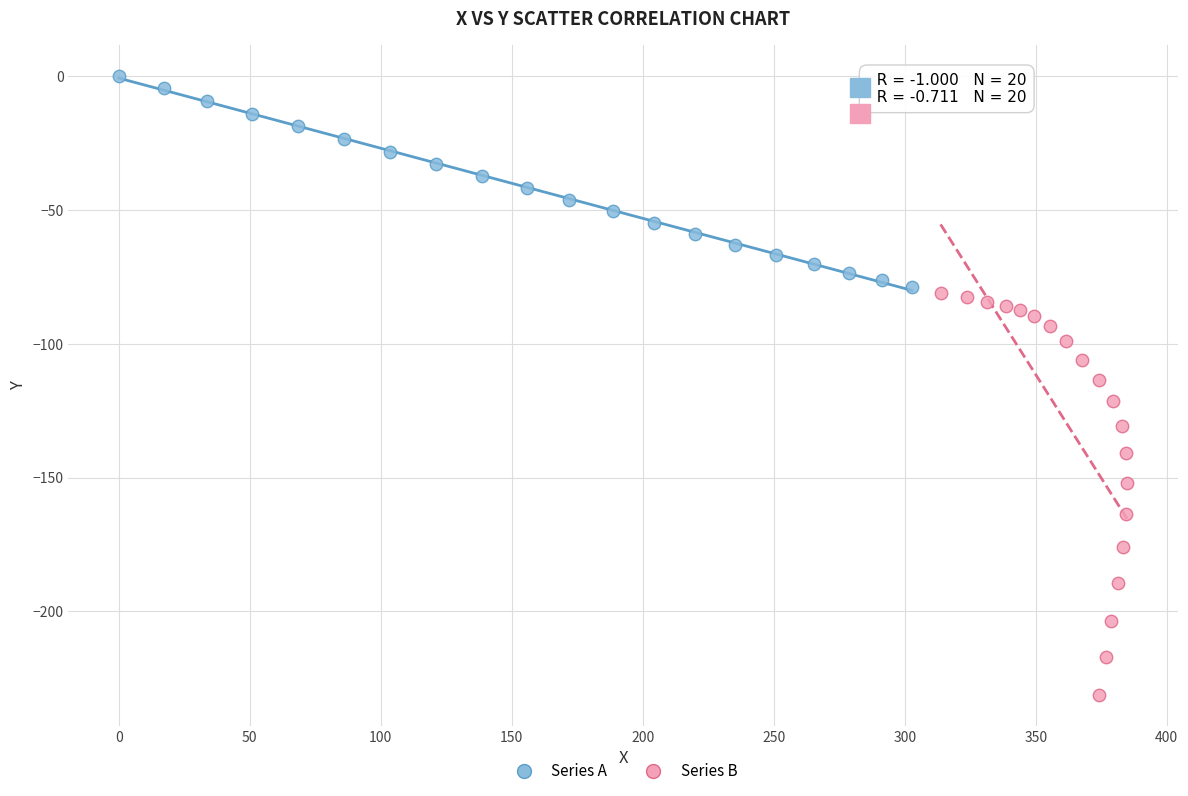

Which series has the largest Y range (max minus min)?

Series B